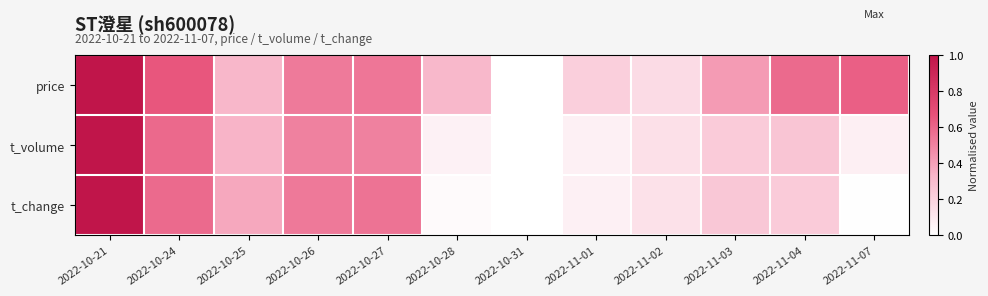

Which series has the largest total across all categories?

price